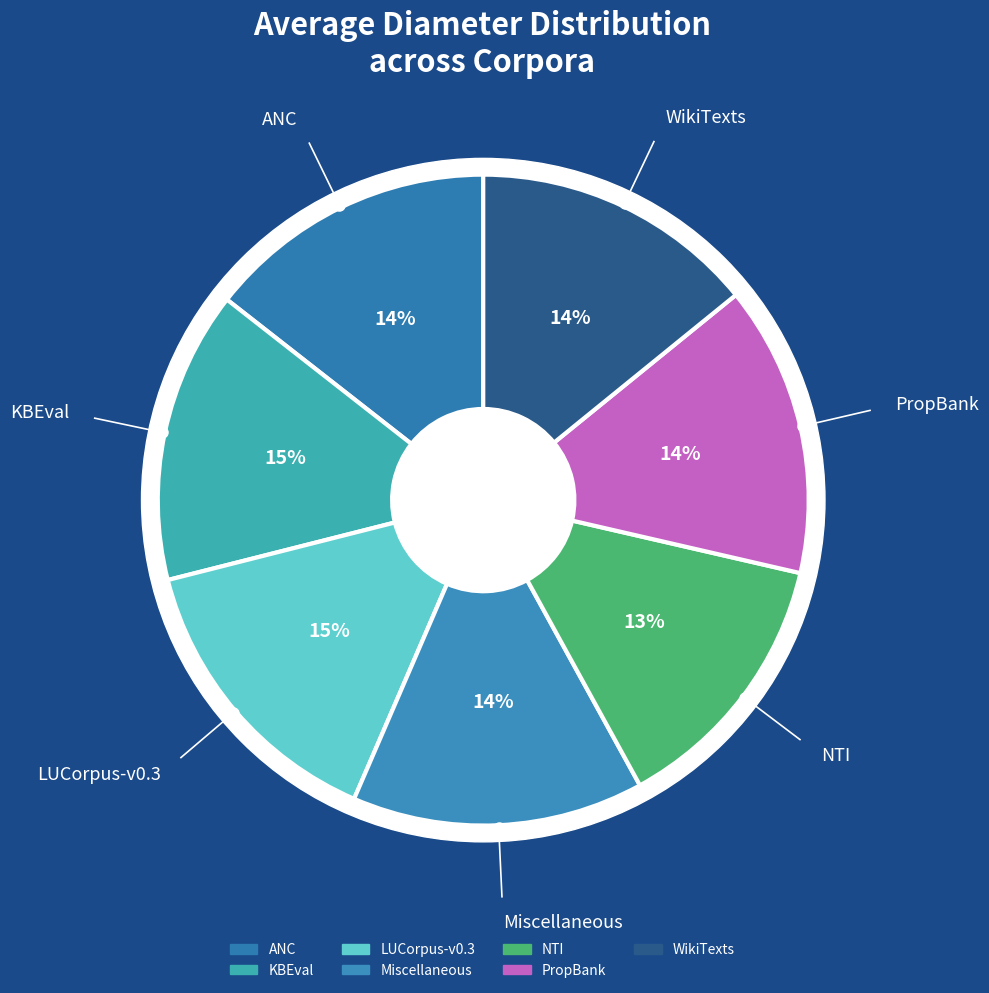

The ANC slice represents 14% of the pie. True or false?

True